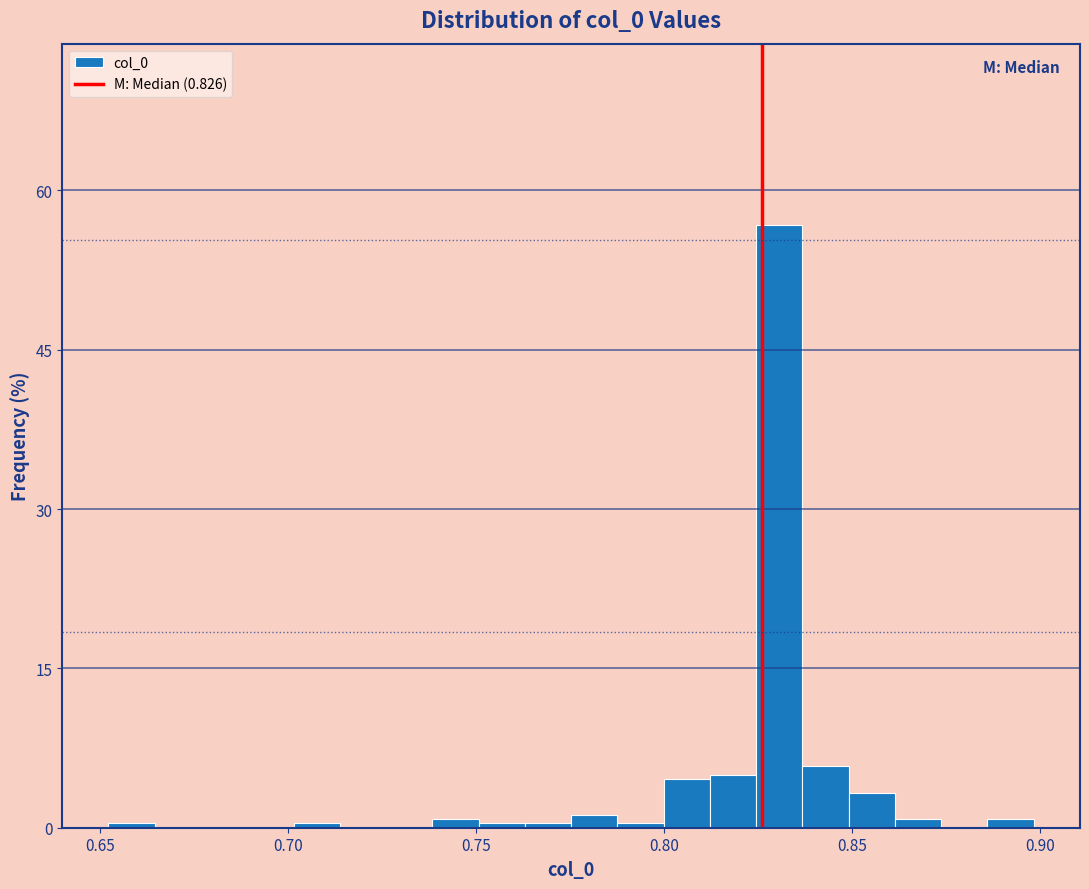

Read against the x-axis, roughly where is the centre of the tallest bar?

0.830